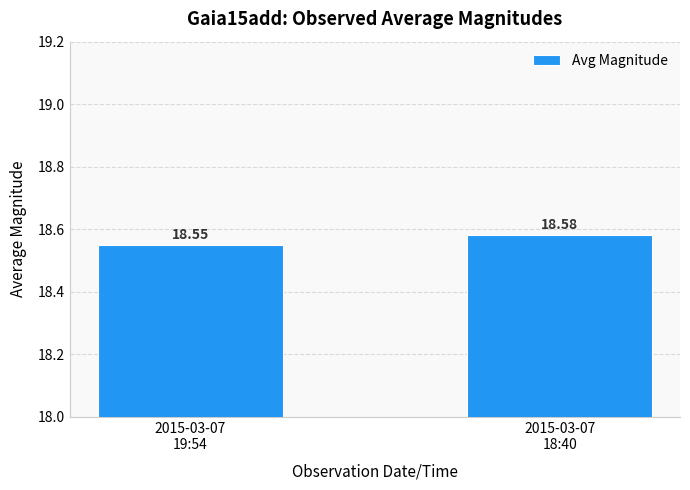

Reading left to right, what are all the values shown in this chart?

18.6	18.6